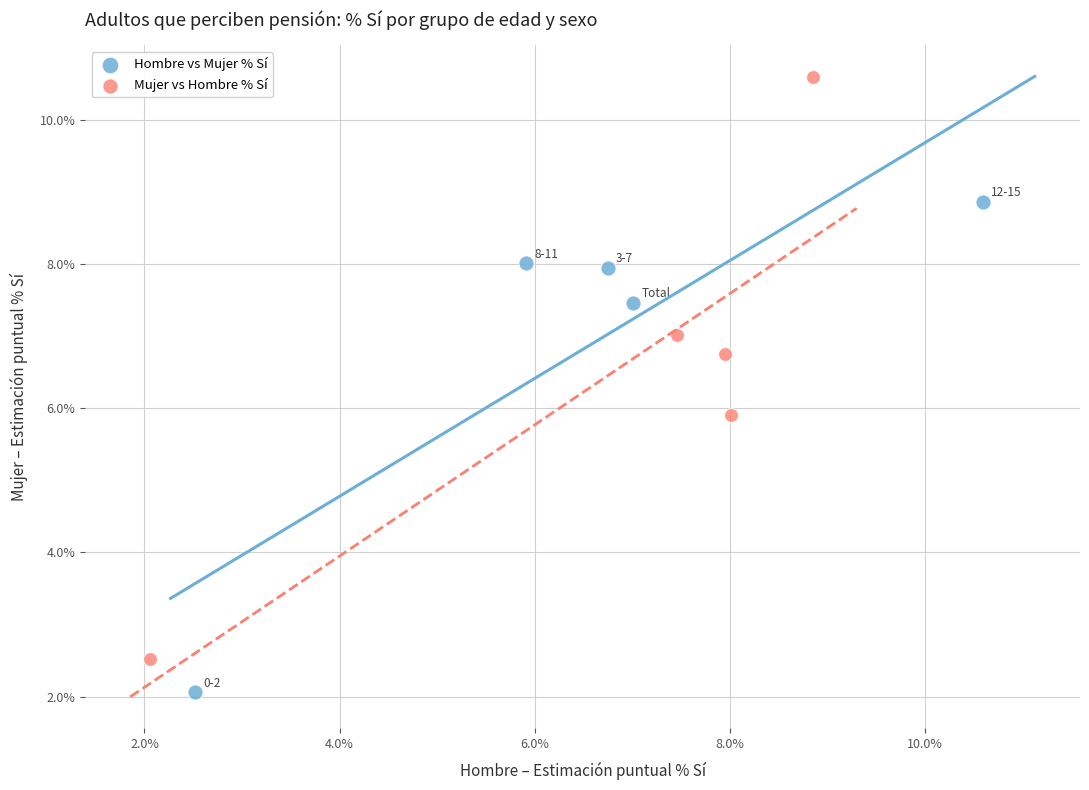

Which series contains the lowest Y value?

Hombre vs Mujer % Sí